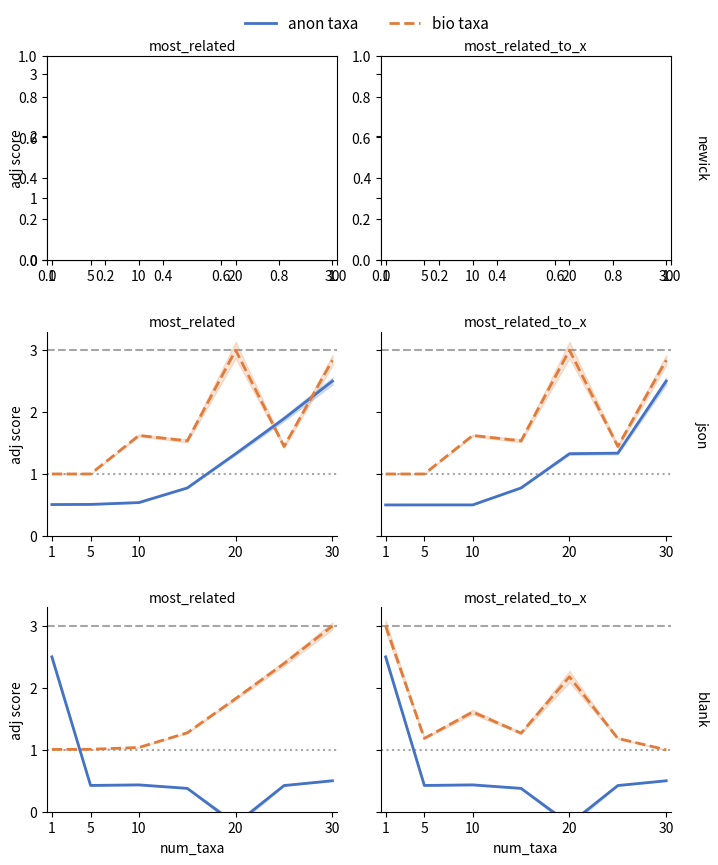

What is the difference between the maximum and second lowest values in the anon taxa series?

2.1